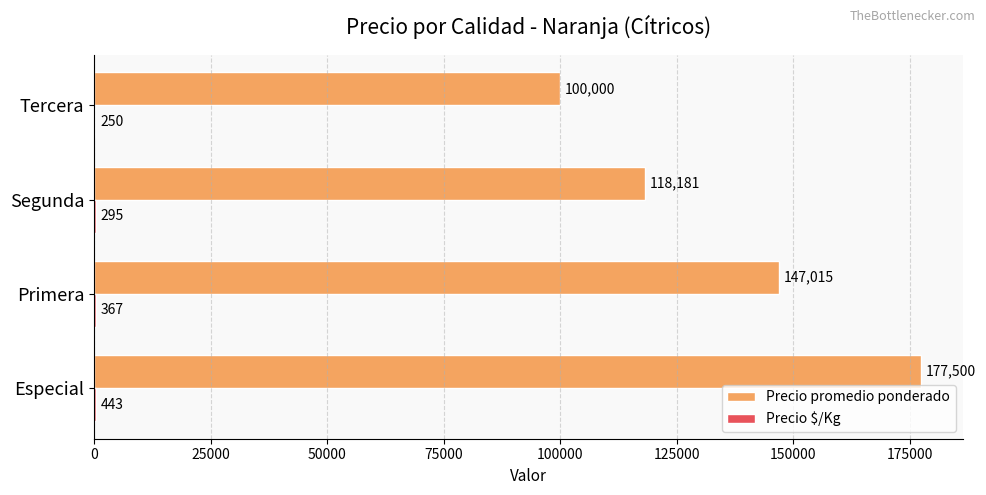

How many categories are shown in the chart?

4